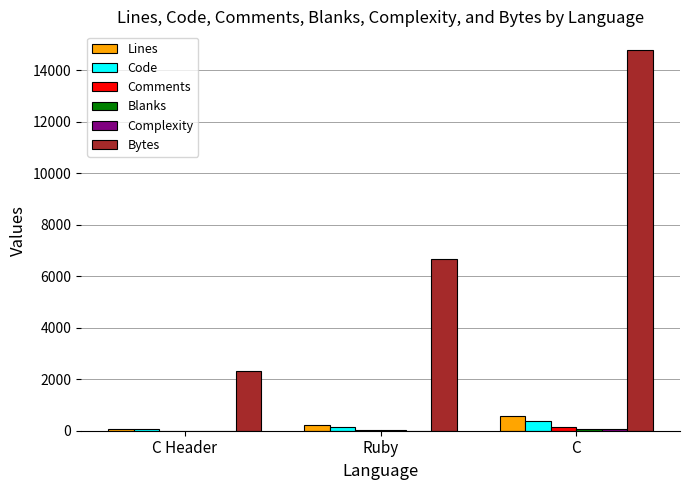

Which series has the largest total across all categories?

Bytes